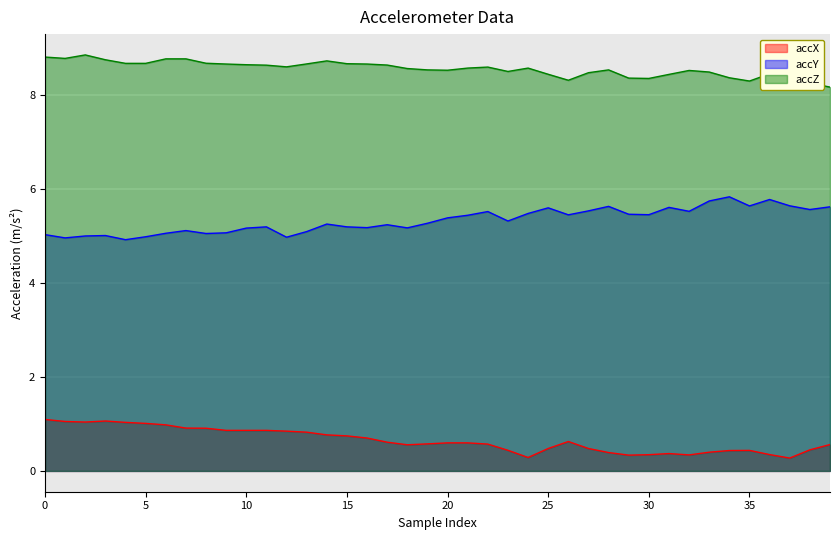

What is the total value across all series at 33?

14.6